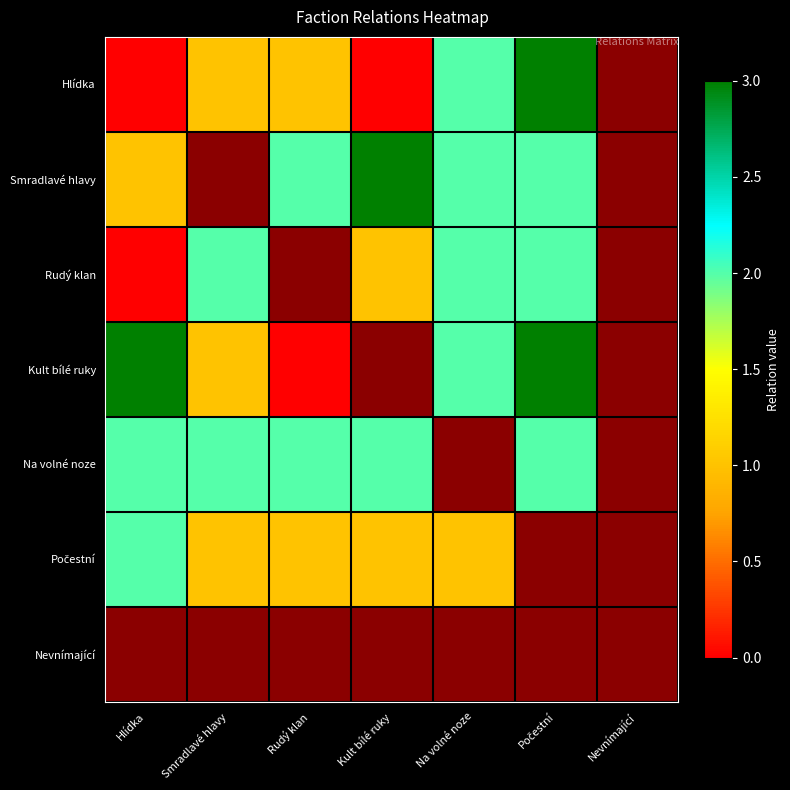

At Kult bílé ruky, list the series in order from largest to smallest.

Smradlavé hlavy, Na volné noze, Rudý klan, Počestní, Hlídka, Kult bílé ruky, Nevnímající